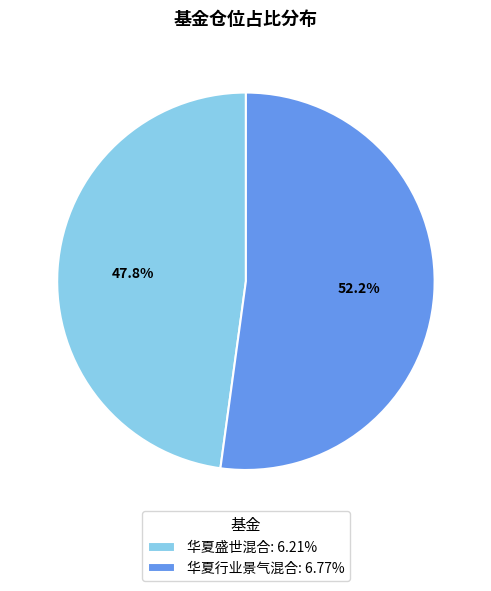

Is it true that 华夏盛世混合 is 48% of the pie?

True